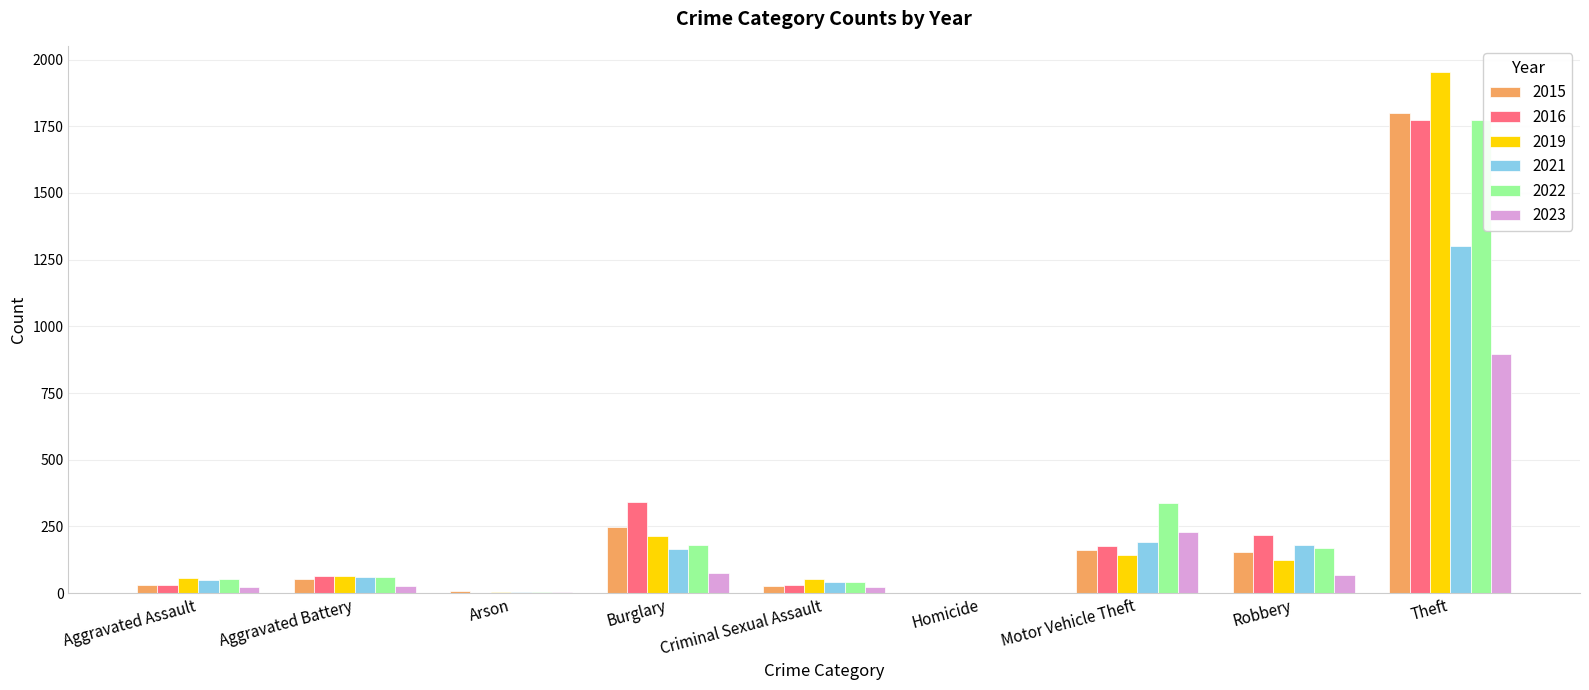

At which category is the sum across all series the highest?

Theft